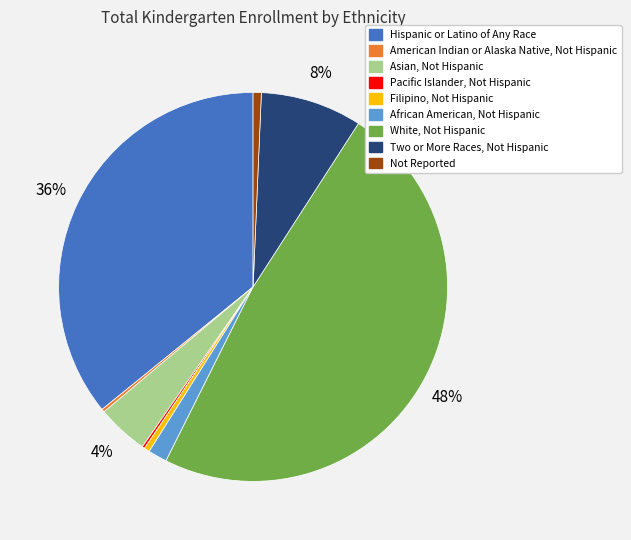

To the nearest percent, what is the average slice percentage?

11%